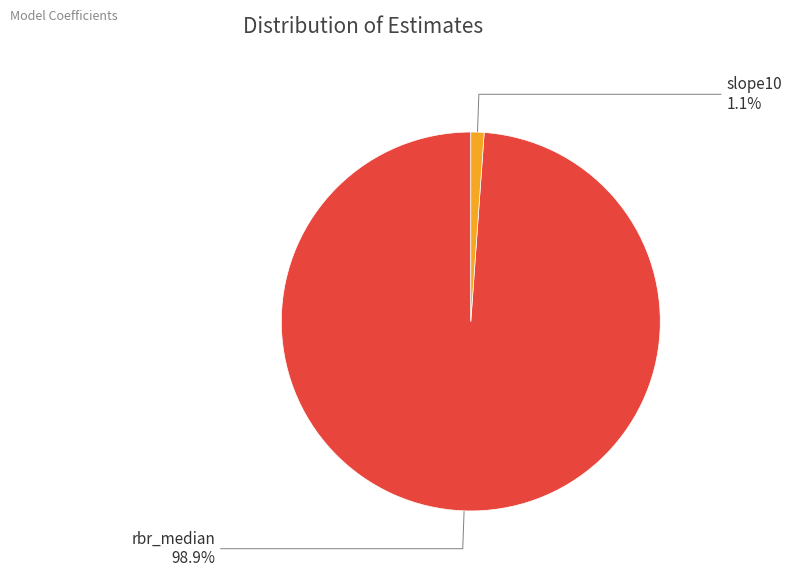

Is there a majority slice in this chart?

Yes